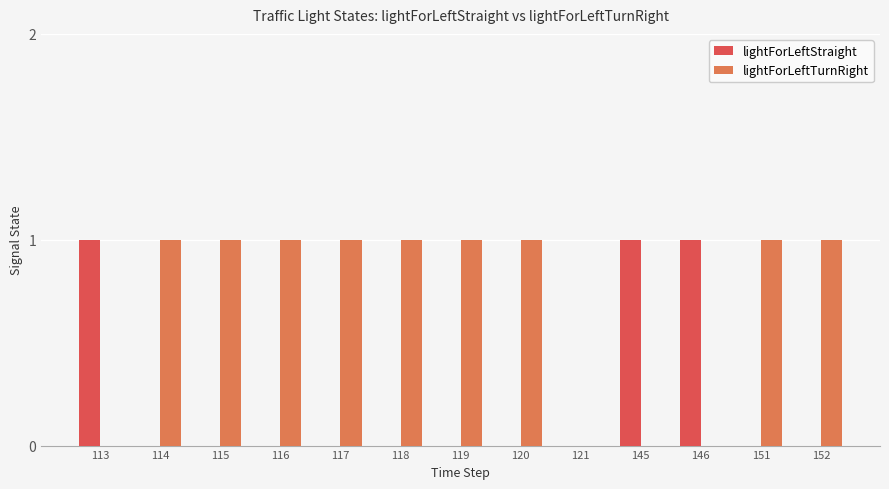

Reading left to right, extract all data points from this chart.

lightForLeftStraight: 1	0	0	0	0	0	0	0	0	1	1	0	0
lightForLeftTurnRight: 0	1	1	1	1	1	1	1	0	0	0	1	1